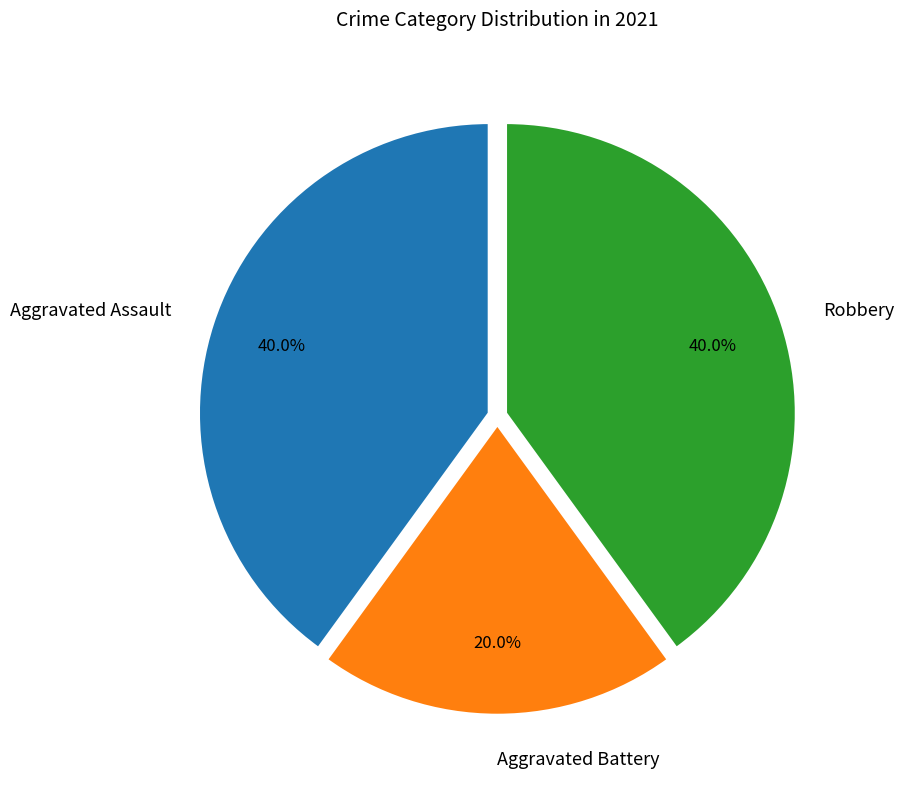

How many slices are in this pie chart?

3